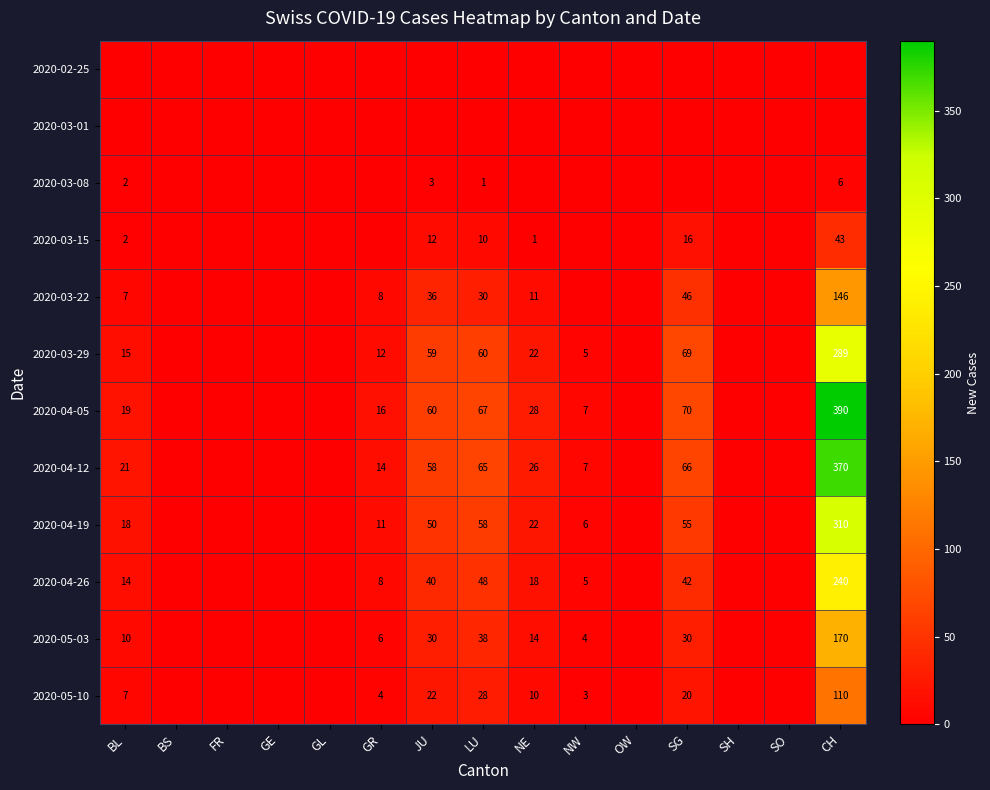

The value of 2020-04-12 at NE is 13. True or false?

False